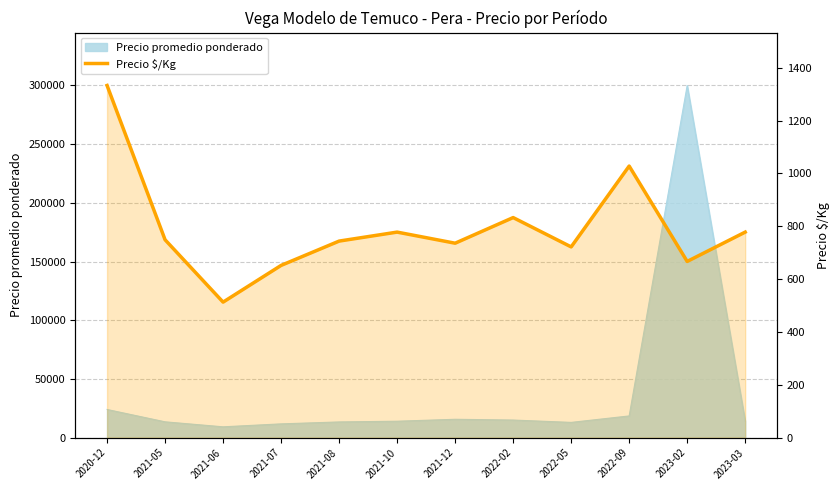

Reading right to left, what are all the values shown in this chart?

778	667	1028	722	833	736	778	744	652	513	749	1333